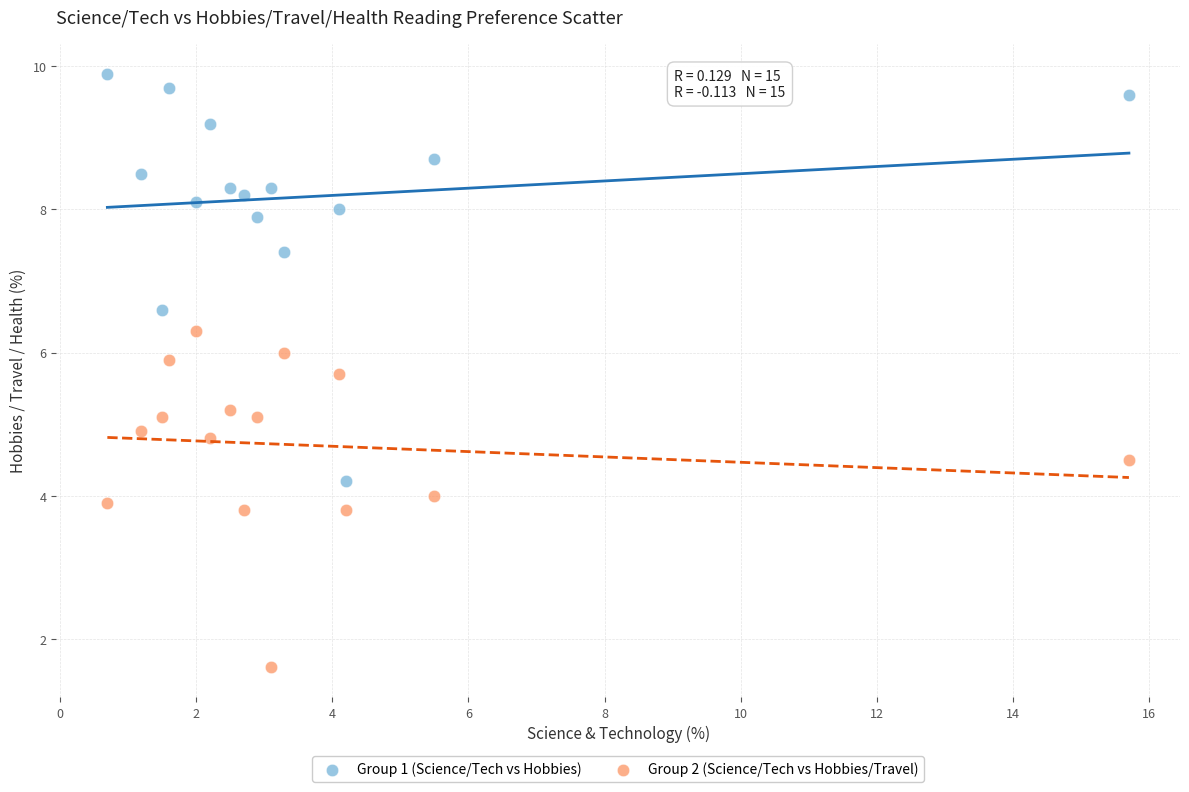

Which series contains the highest Y value?

Group 1 (Science/Tech vs Hobbies)